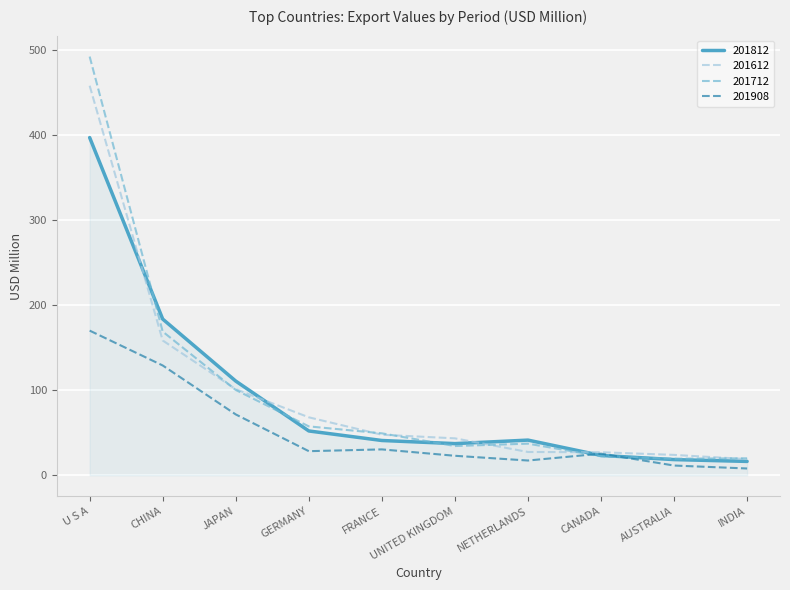

What position from the left is GERMANY?

4